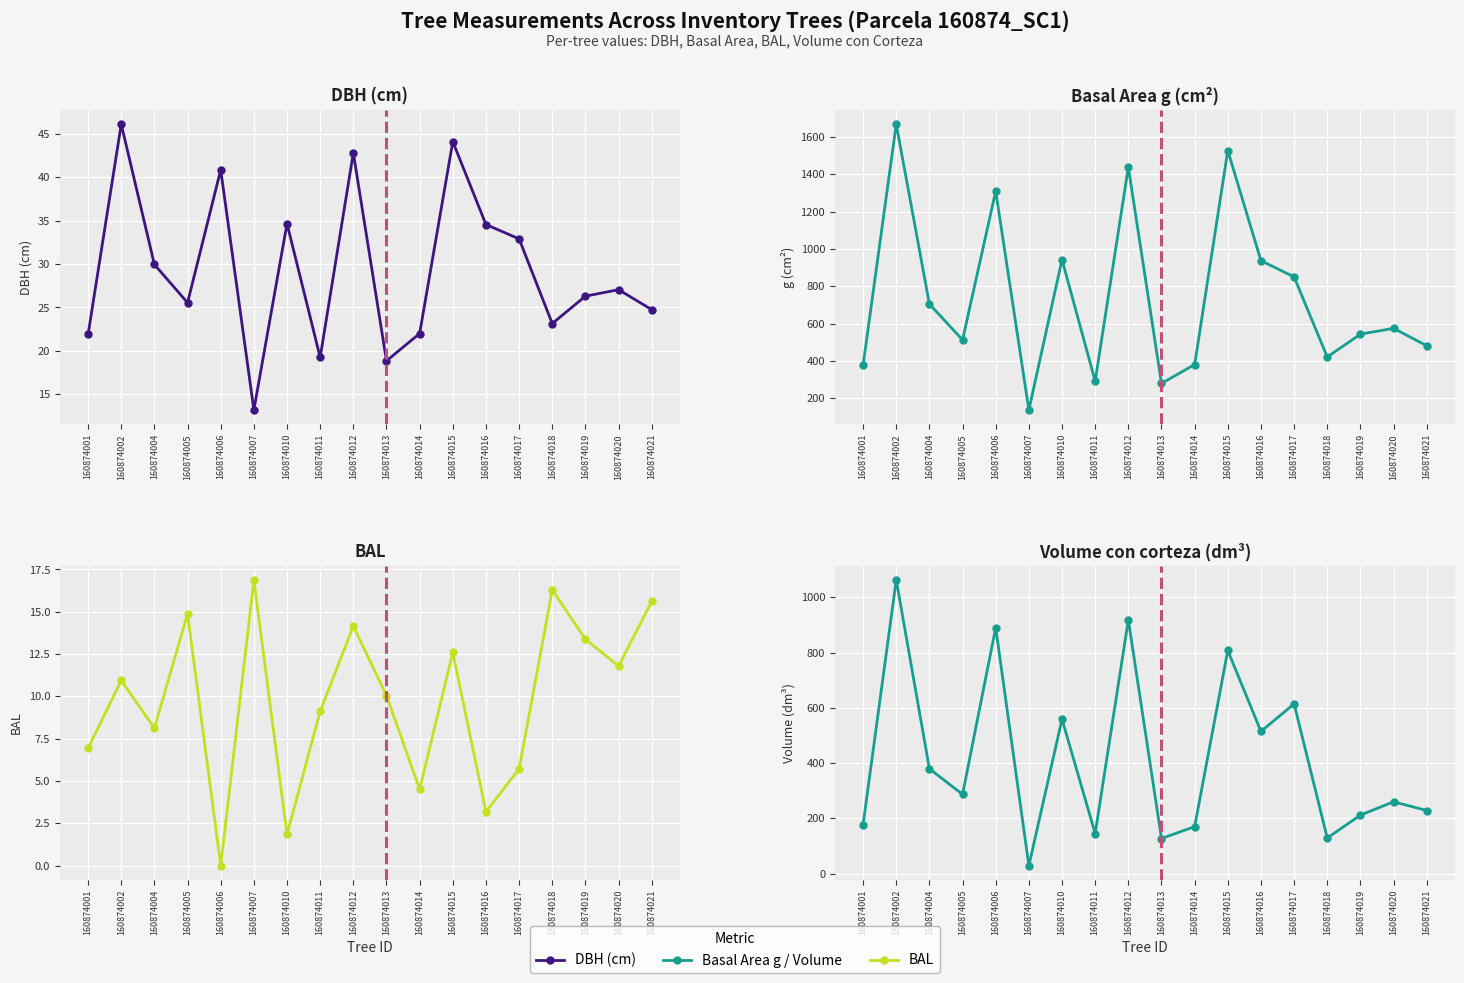

What is the difference between the bal values at 160874018 and 160874002?

5.3